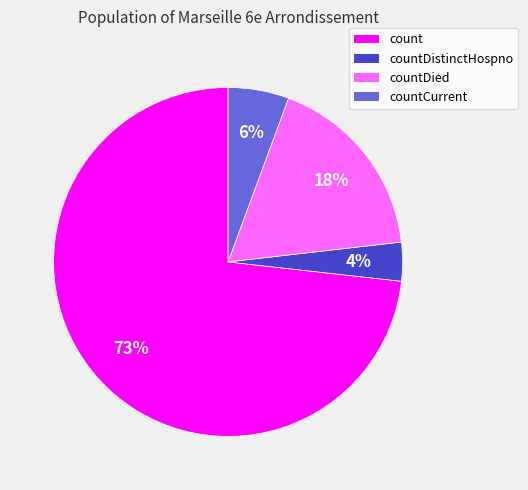

Does any single category account for the majority?

Yes